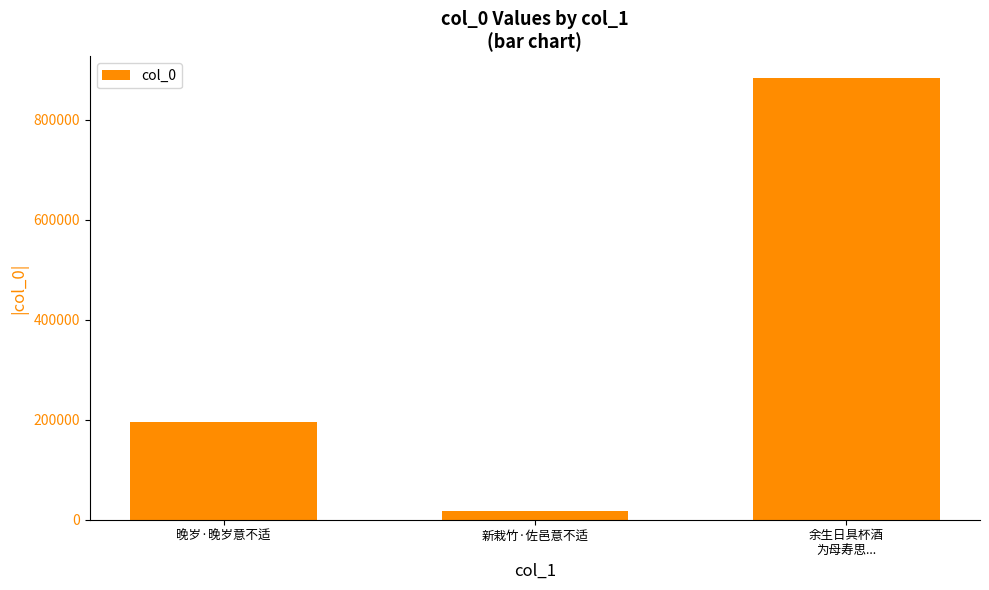

What is the greatest value displayed?

882730